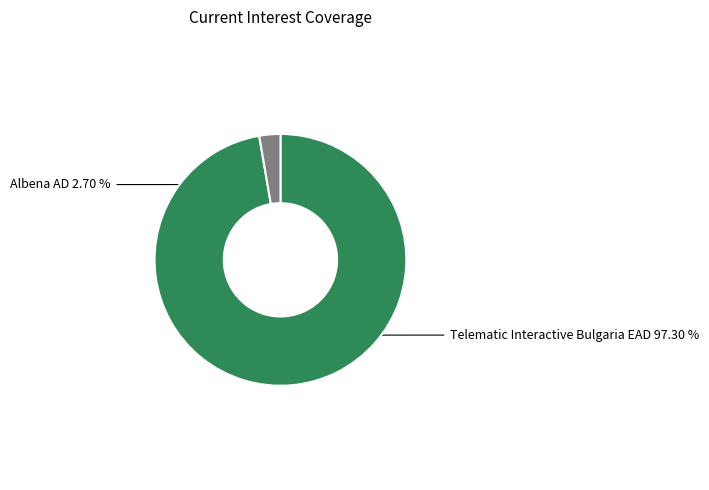

How many segments does this pie chart have?

2